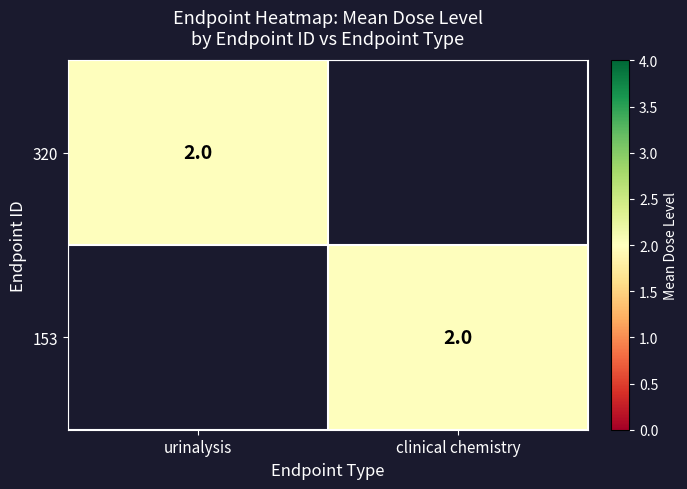

Which series has the largest range (max minus min)?

320